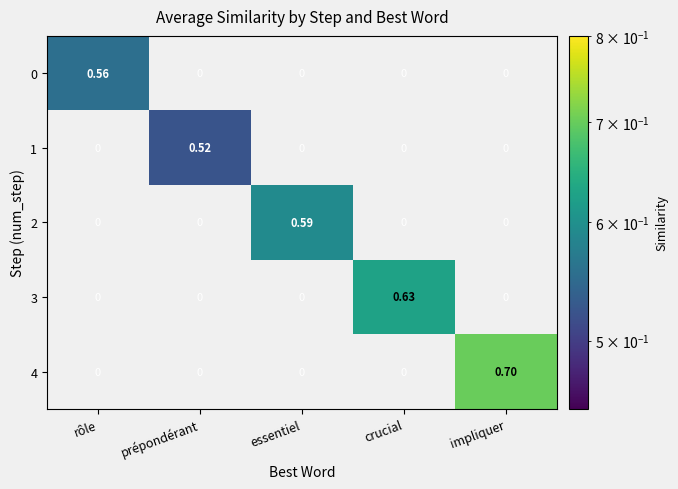

Which label corresponds to the largest value in the chart?

impliquer